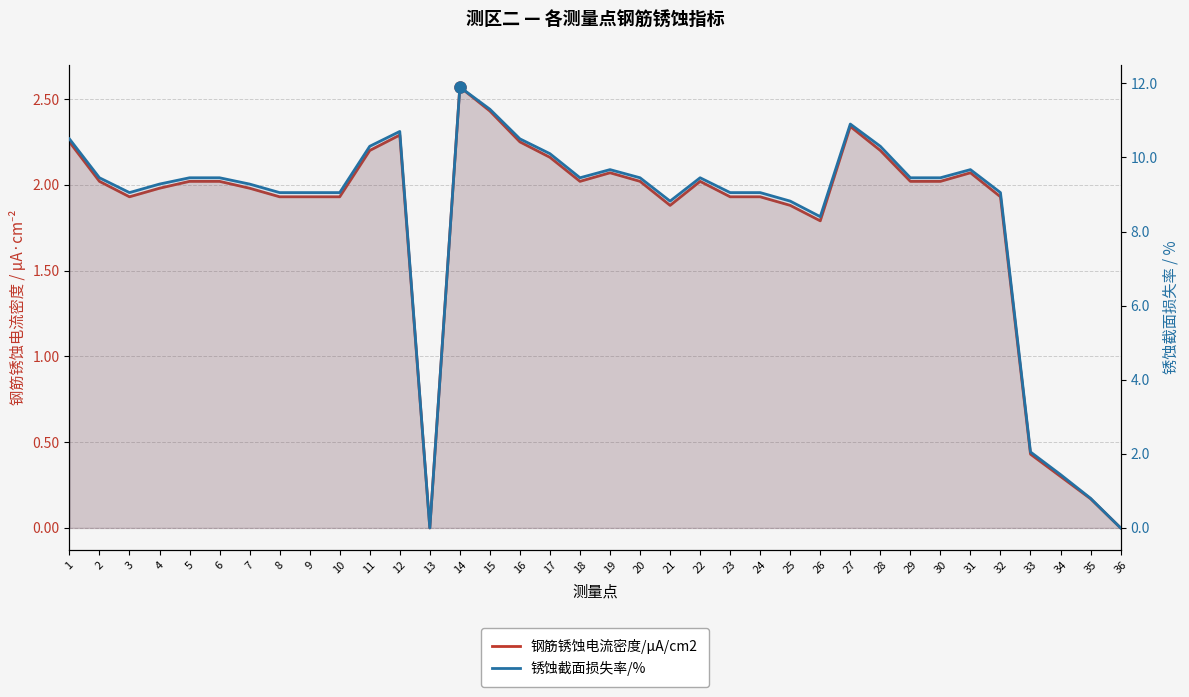

The 锈蚀截面损失率/% series shows 12.6 at 26. True or false?

False